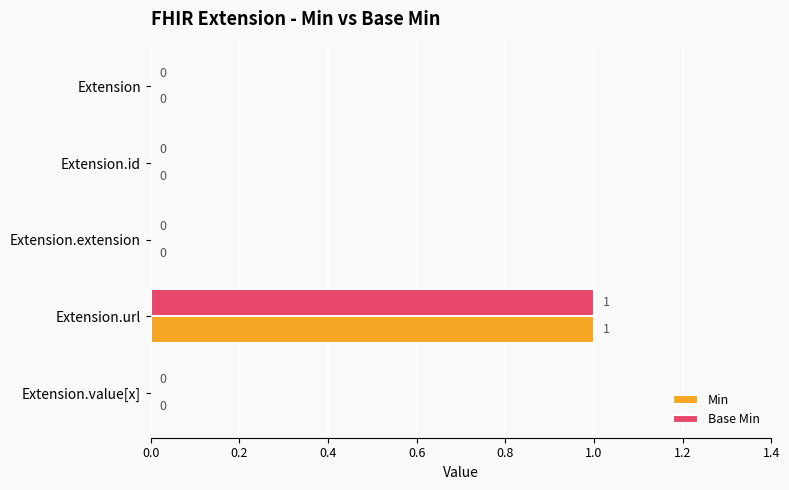

Count the Base Min values in the range 0 to 1.

5